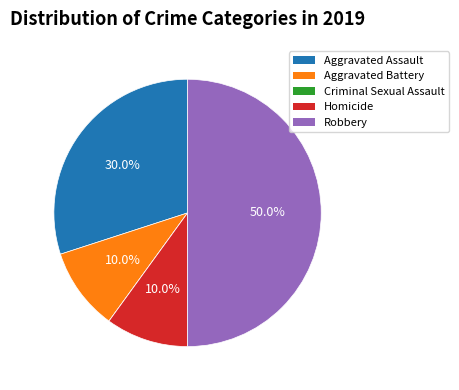

What is the ratio of the value at Aggravated Assault to the value at Aggravated Battery?

3.0